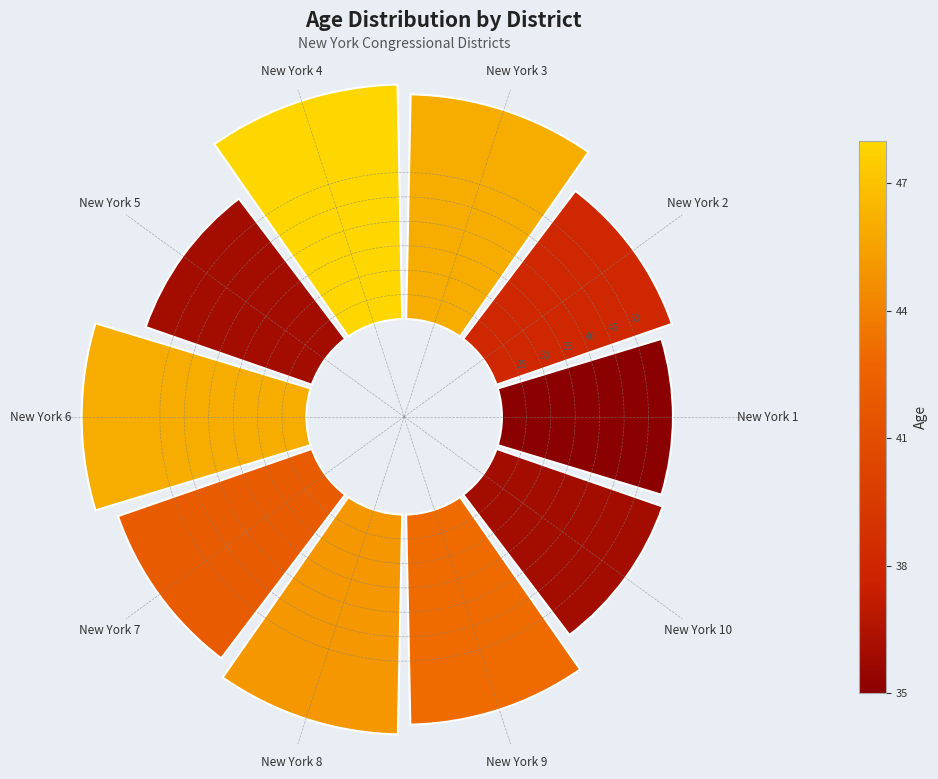

To the nearest percent, what portion does New York 7 represent?

10%